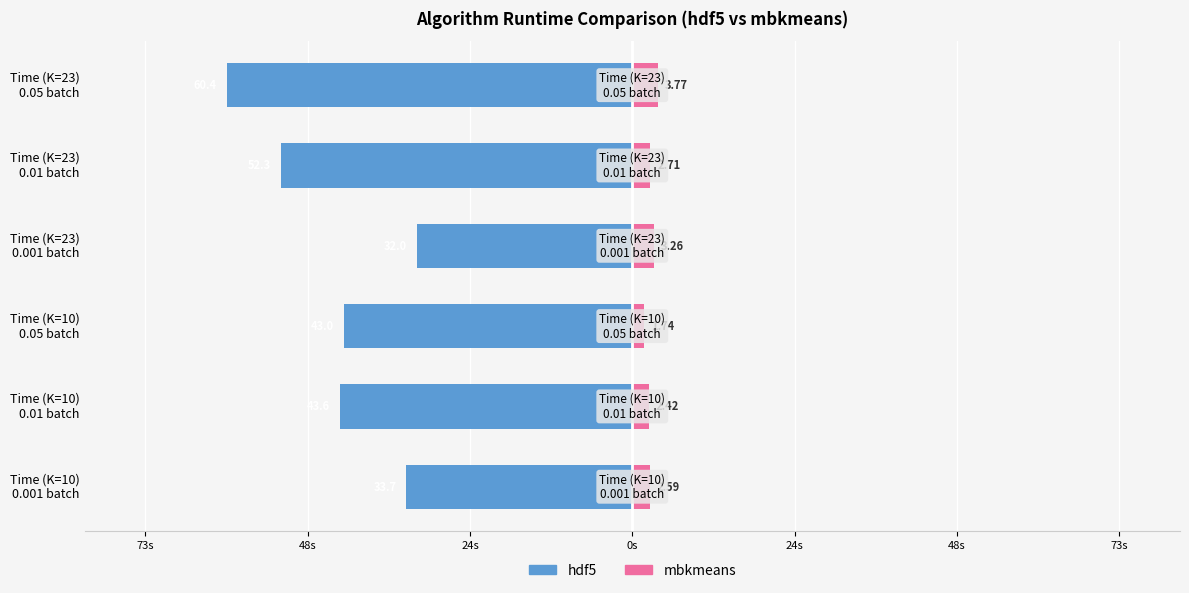

What is the minimum value for mbkmeans?

1.7